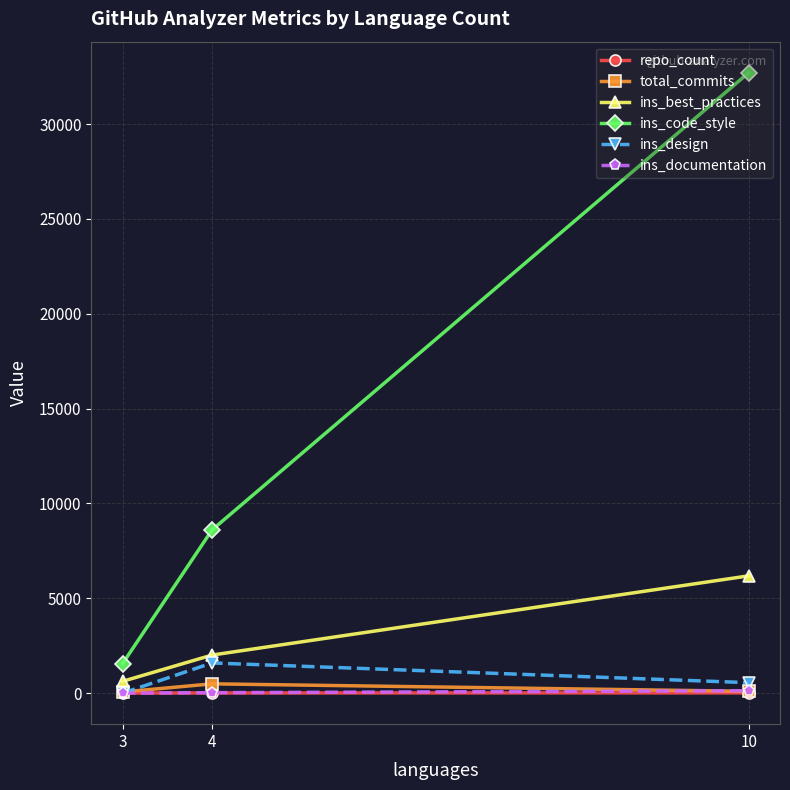

Read the ins_documentation value at 4, to the nearest 5.

25